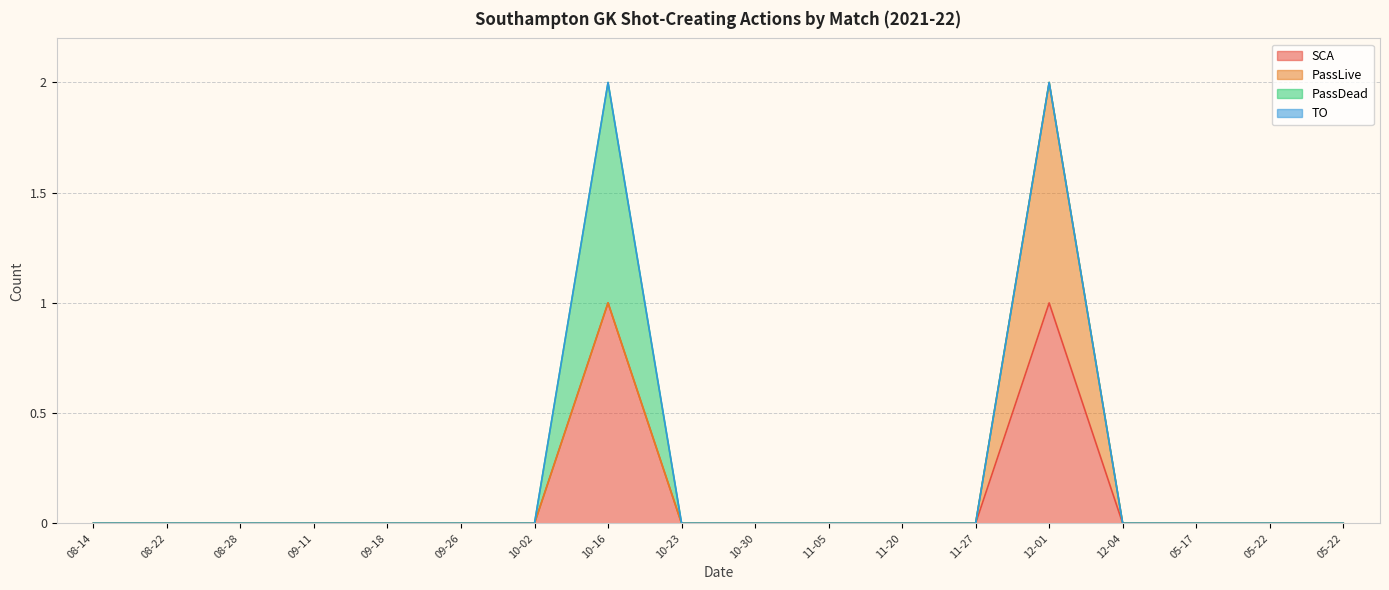

At how many categories does at least one series exceed 0?

2